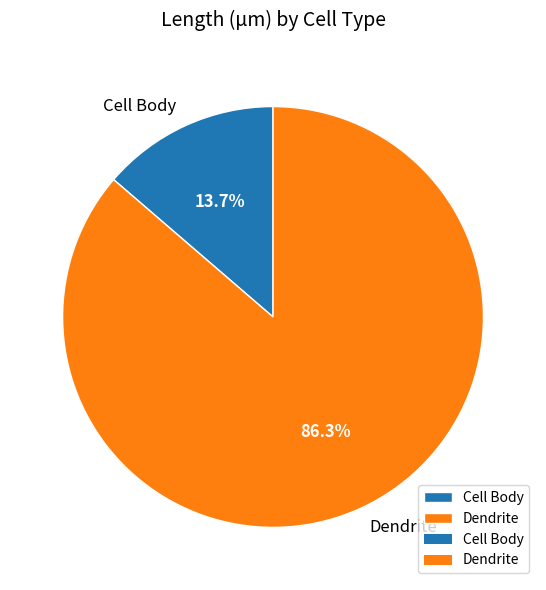

Which slice is the largest?

Dendrite